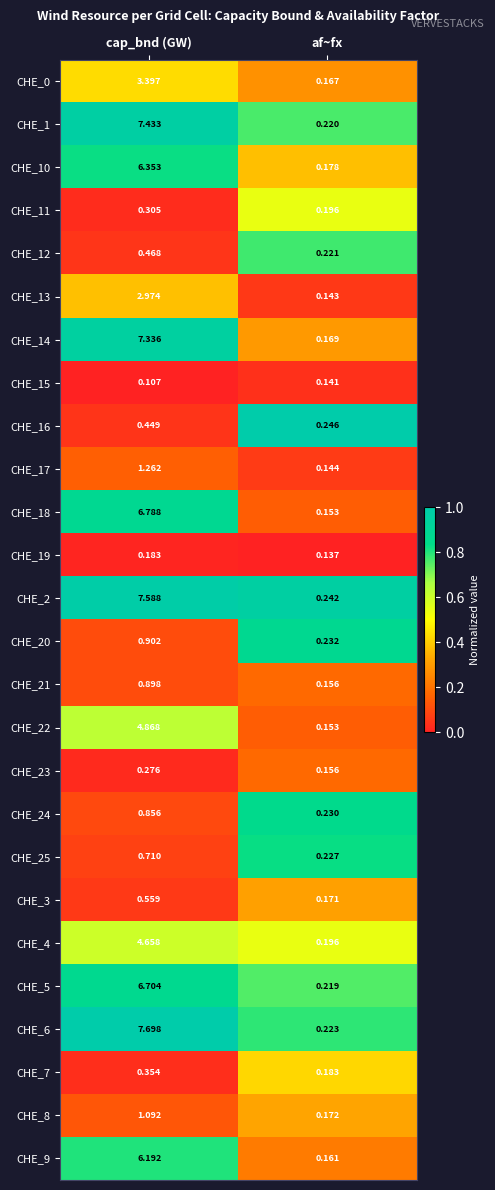

Which category has the lowest value in the CHE_19 series?

af~fx